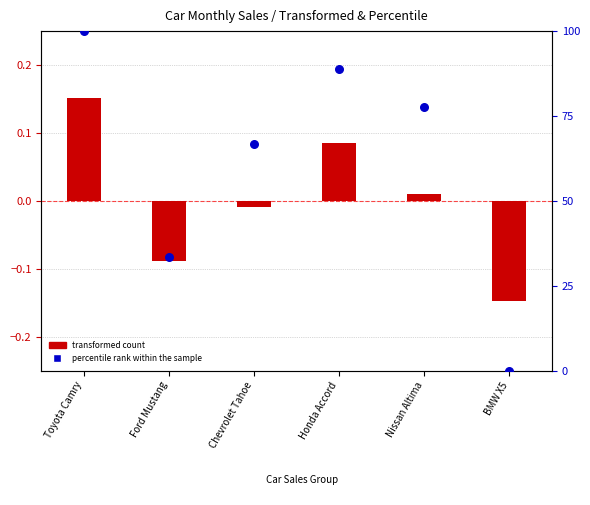

At how many categories does at least one series exceed 68?

3